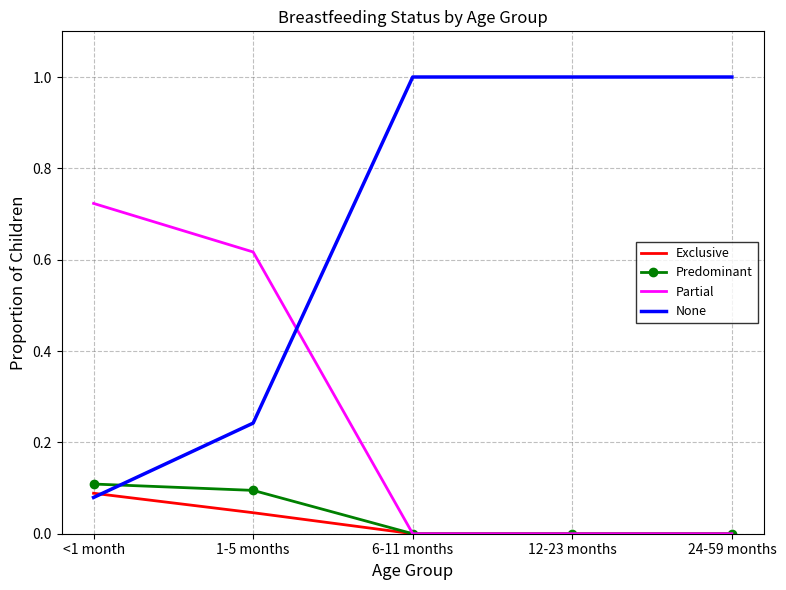

Rank the series at <1 month from lowest to highest value.

None, Exclusive, Predominant, Partial